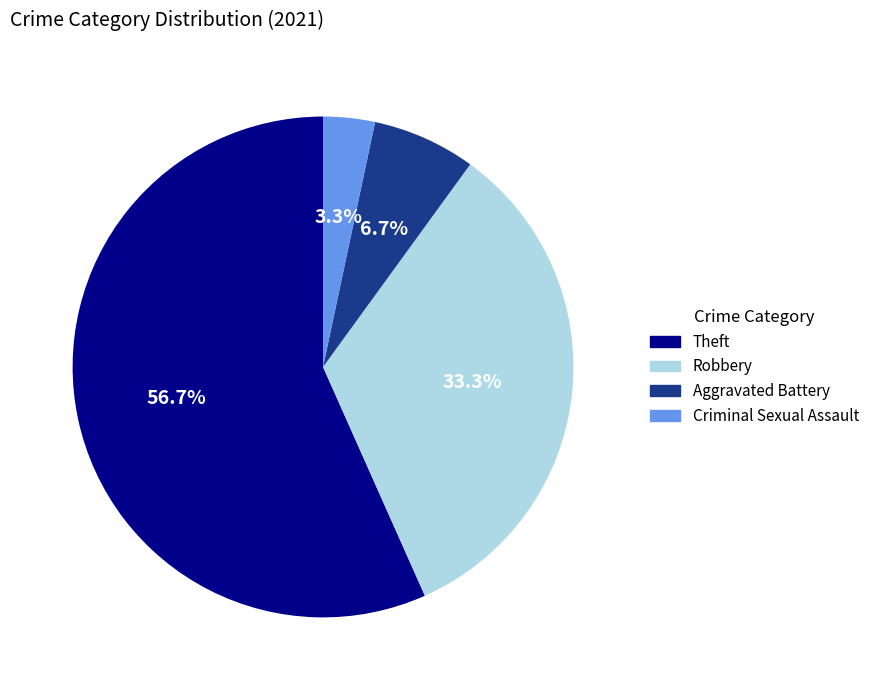

Does any single category account for the majority?

Yes